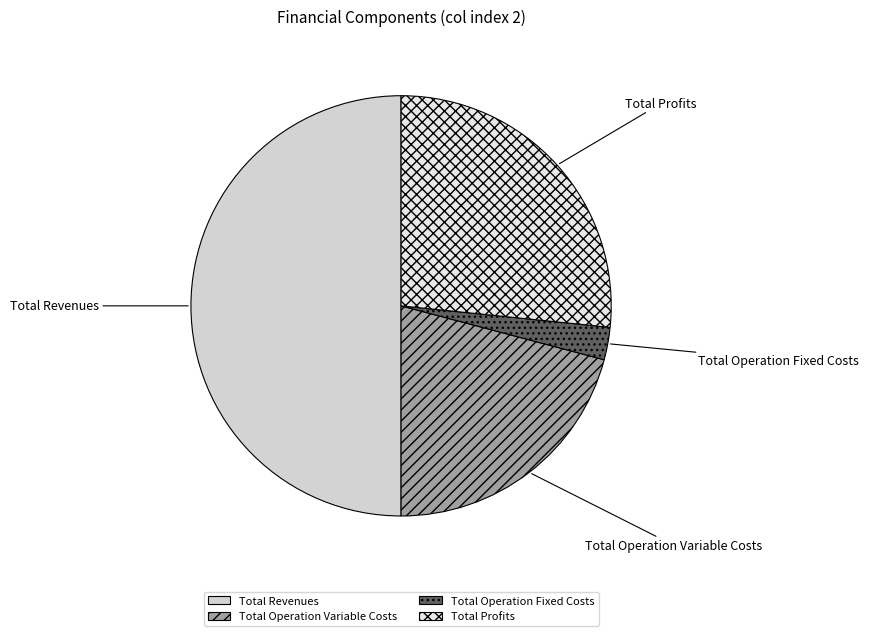

Does Total Profits represent more than half of the total?

No